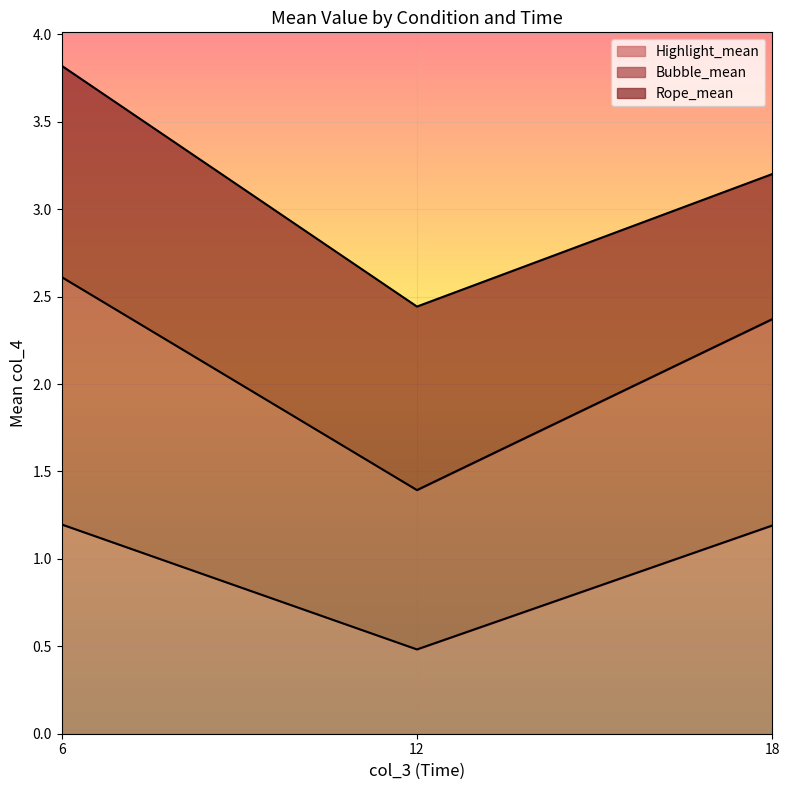

How many lines are shown in the chart?

3